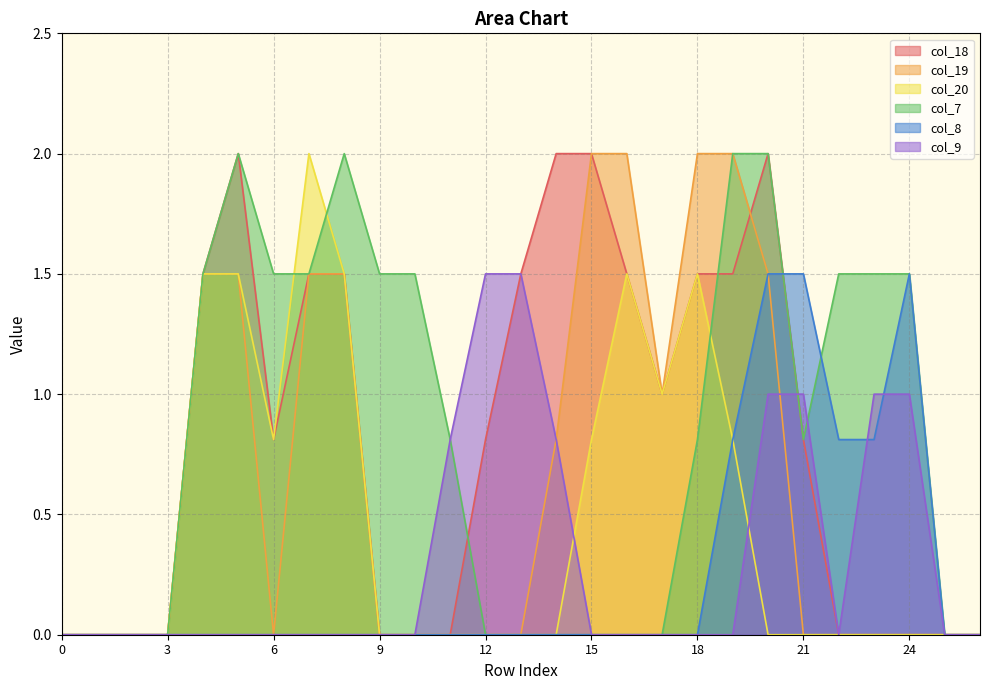

List the labels in order of col_18 value, smallest first.

0, 1, 2, 3, 9, 10, 11, 22, 23, 24, 25, 26, 6, 12, 21, 17, 4, 7, 8, 13, 16, 18, 19, 5, 14, 15, 20